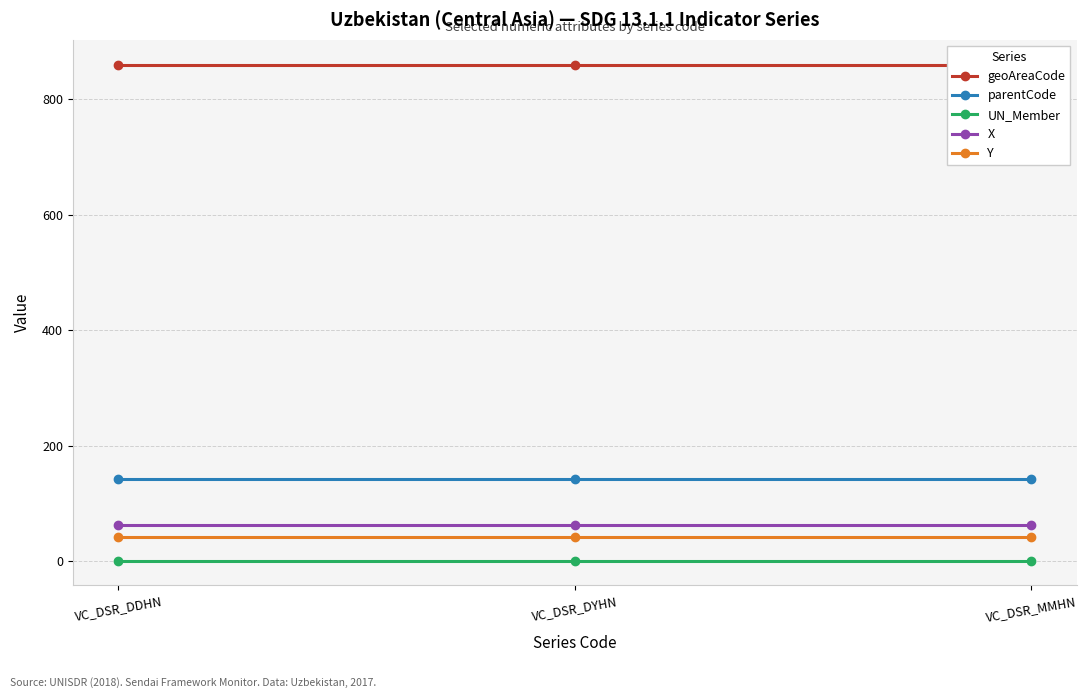

What is the value of the UN_Member point at the 2nd from the left?

1.0